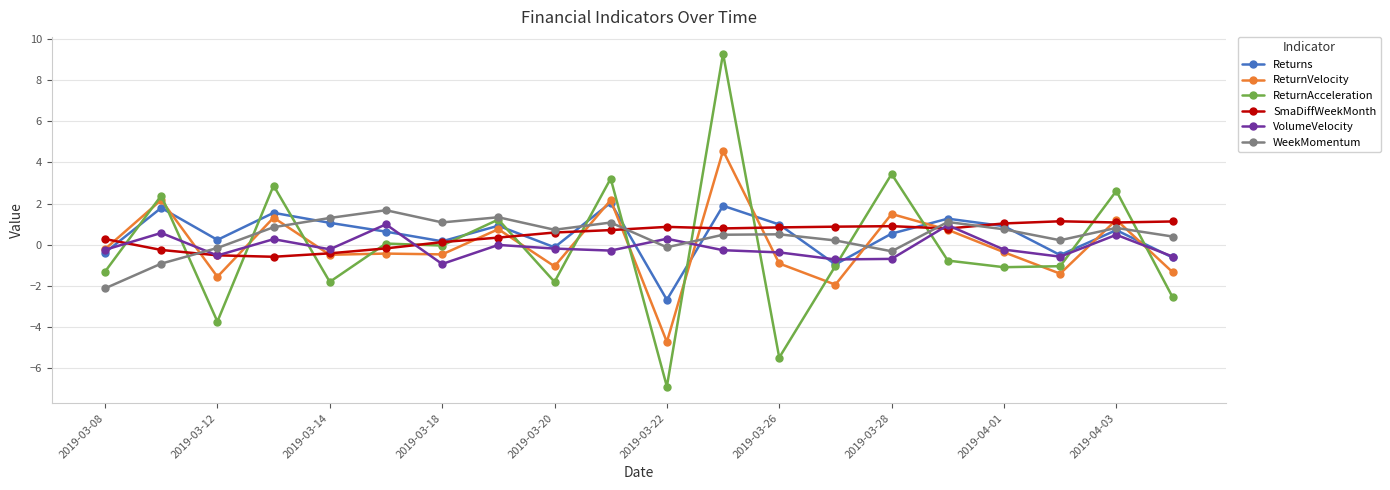

How many values in the WeekMomentum series exceed 0?

15